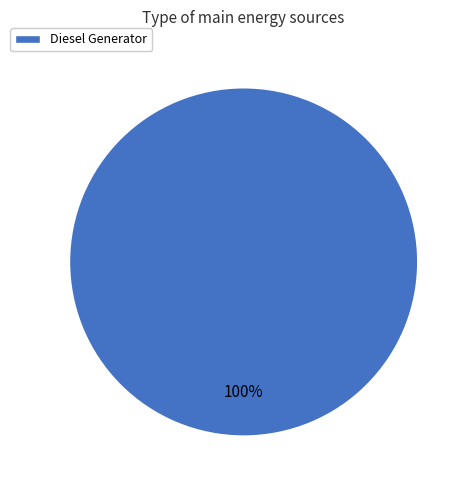

Is it true that Diesel Generator is 100% of the pie?

True